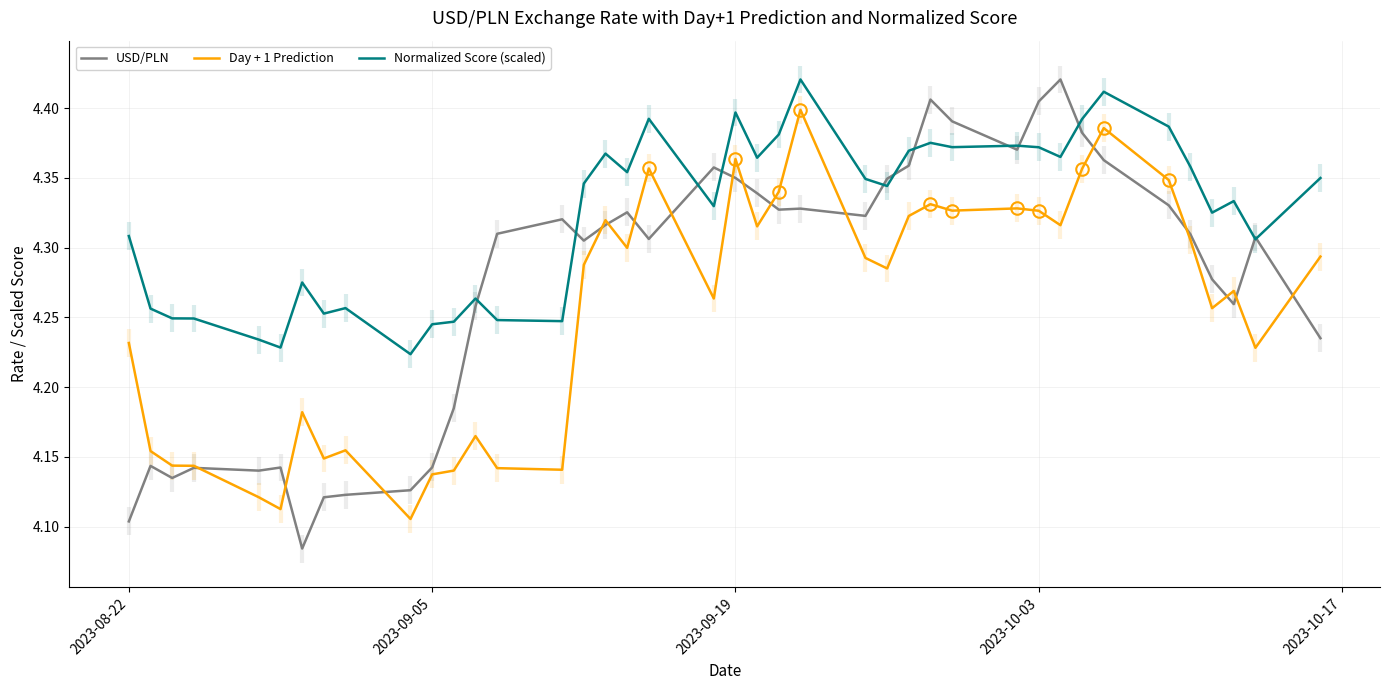

True or false: Normalized Score (scaled) and Day + 1 Prediction intersect in this chart.

False